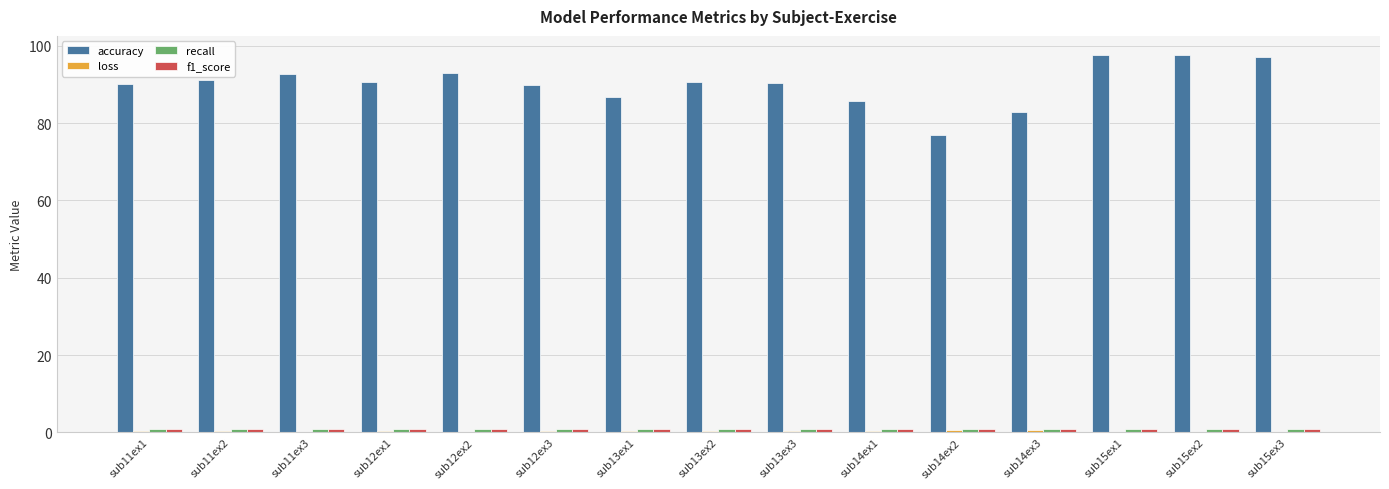

Which series has the largest total across all categories?

accuracy